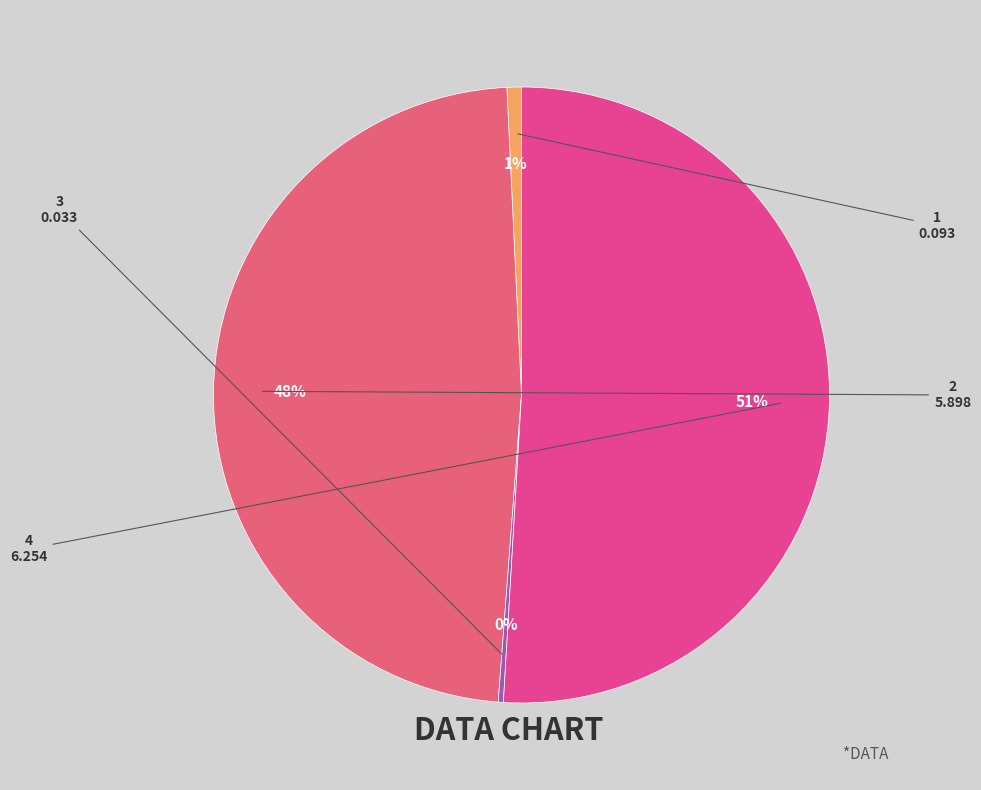

Does any single category account for the majority?

Yes